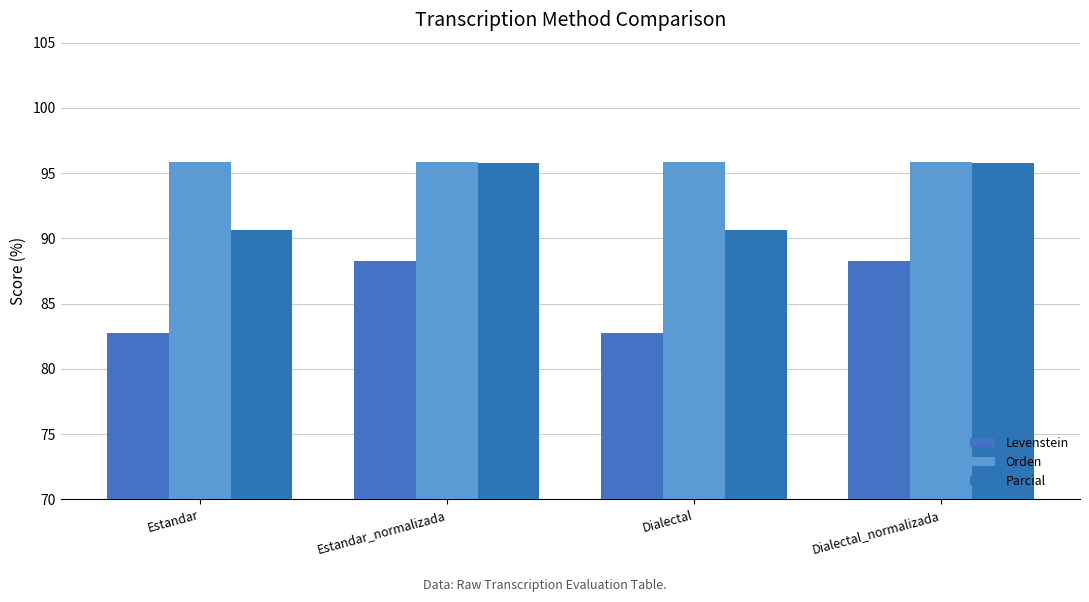

How many series are shown in this chart?

3